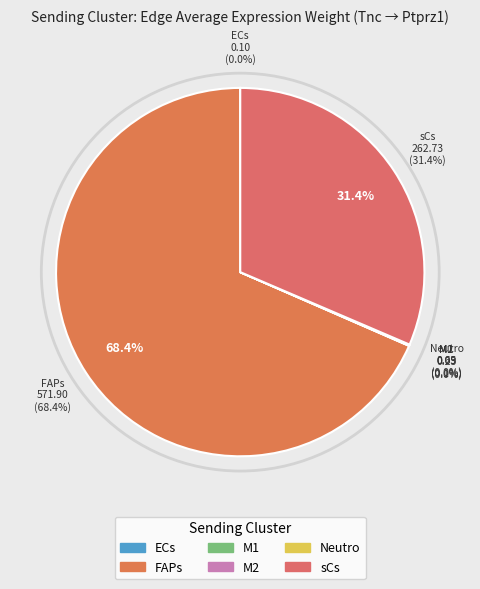

The M2 slice represents 0% of the pie. True or false?

True